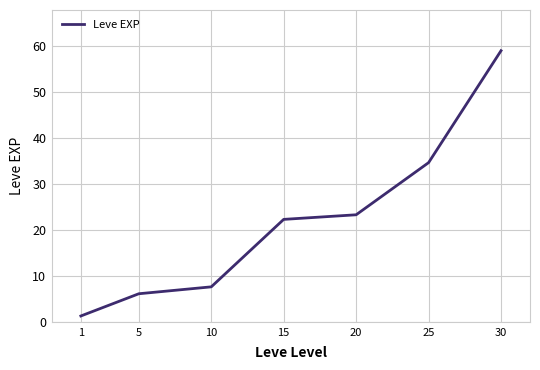

Reading left to right, extract all data points from this chart.

1=1.3	5=6.2	10=7.7	15=22.3	20=23.3	25=34.7	30=59.0